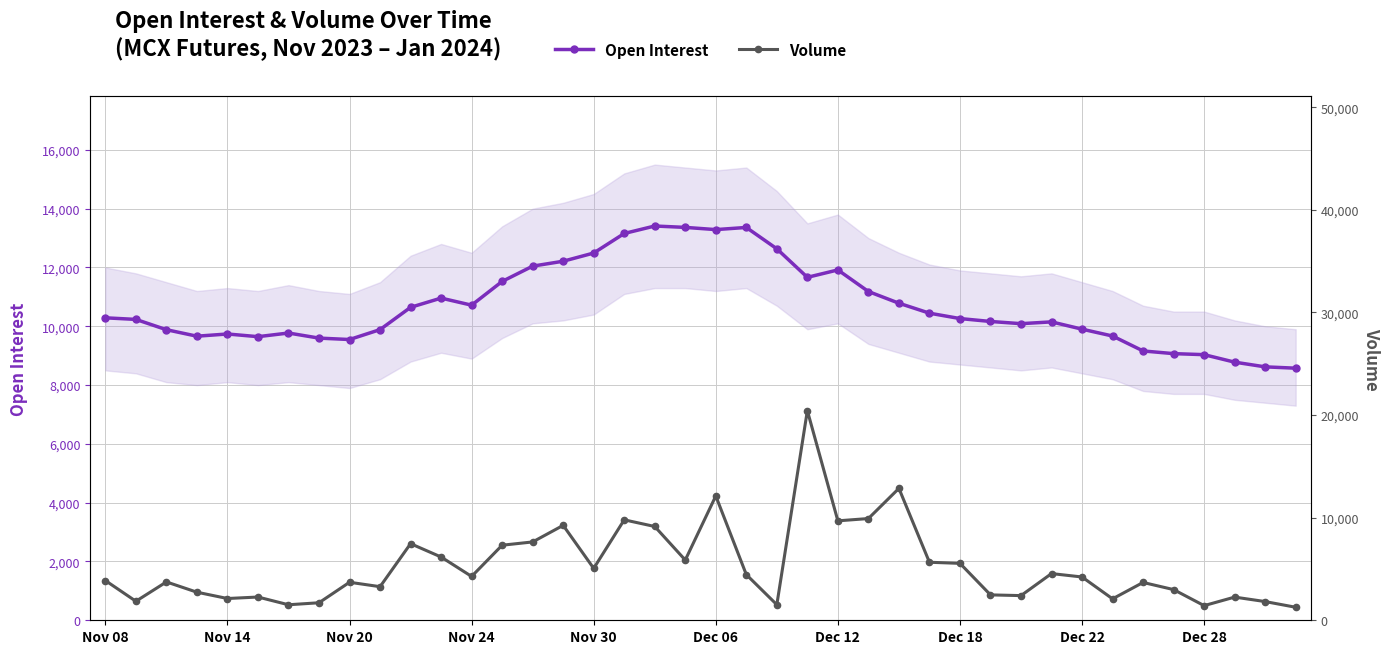

The value of Open Interest at 27 is 10446. True or false?

True